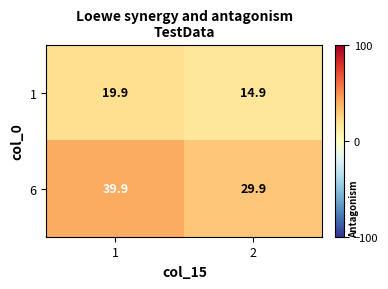

What value does the 1 series have at 1?

19.9